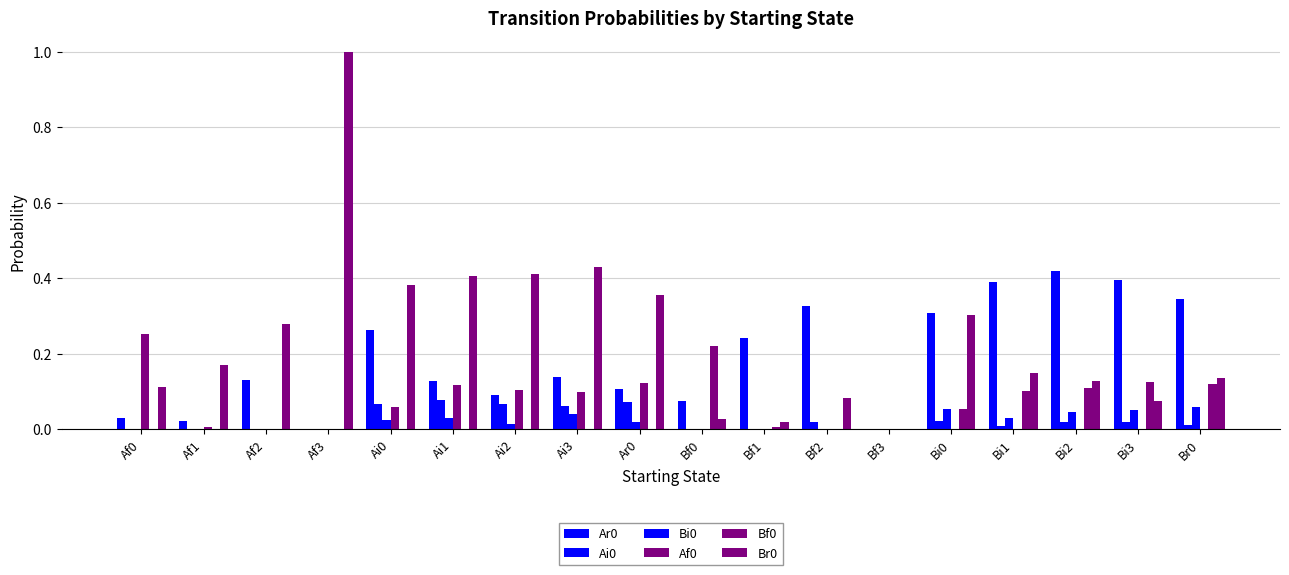

What is the sum of the Bi0 values at Ar0 and Bi1?

0.1